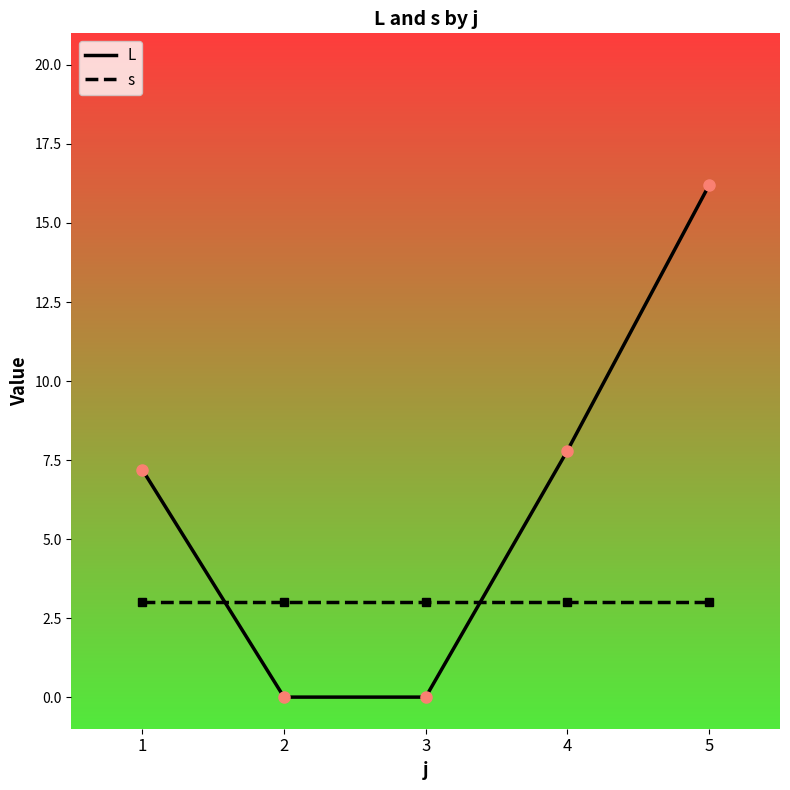

Is it true that L equals 7.8 at 4?

True